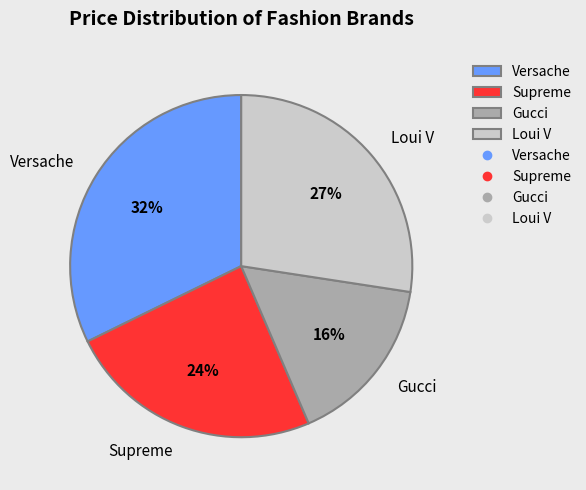

To the nearest percent, what is the difference between the largest and smallest slice percentages?

16%